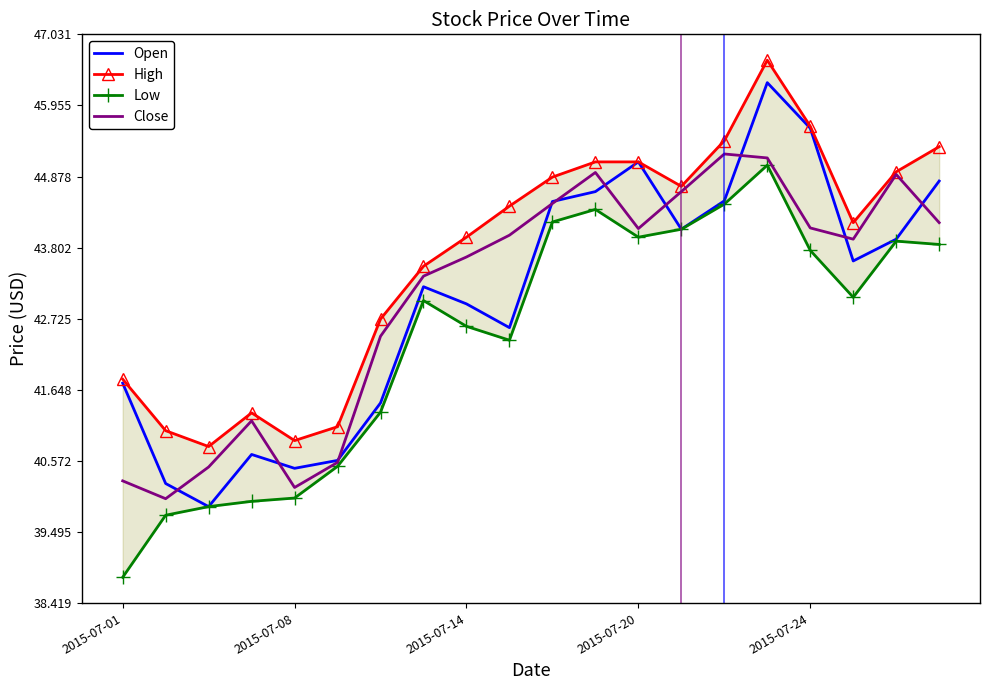

What is the difference between the maximum and minimum values in the High series?

5.8